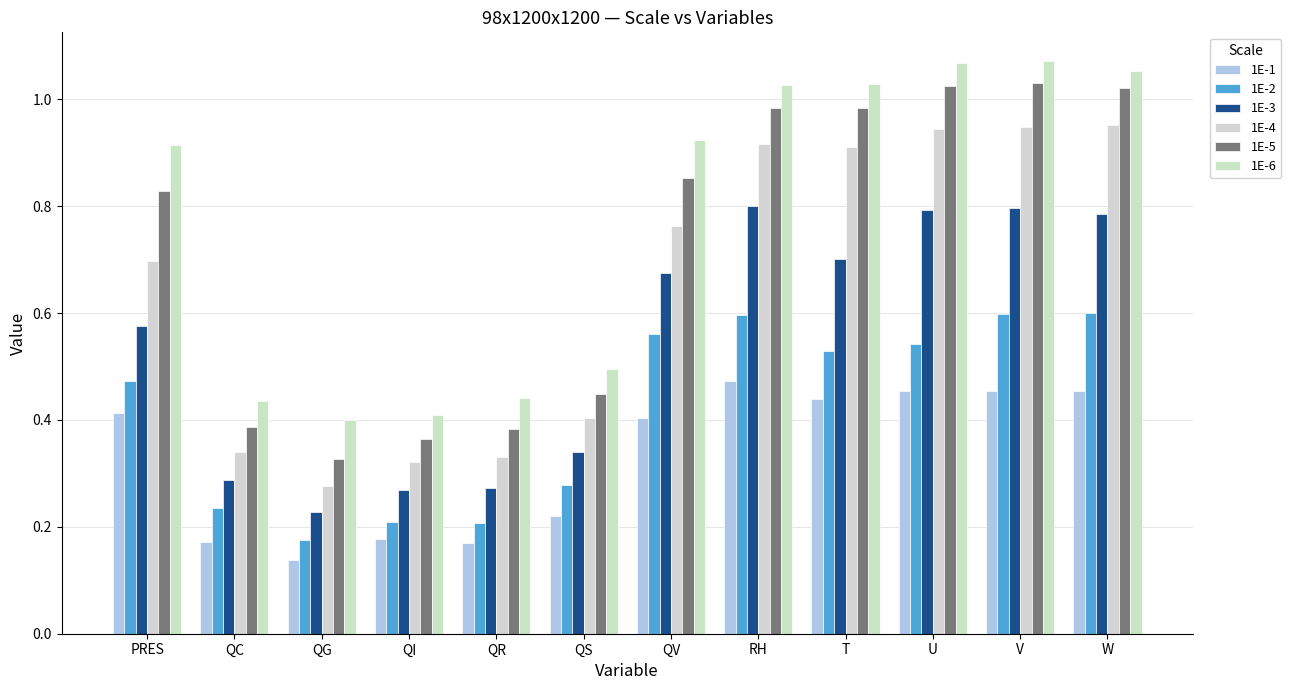

At PRES, list the series in order from largest to smallest.

1E-6, 1E-5, 1E-4, 1E-3, 1E-2, 1E-1